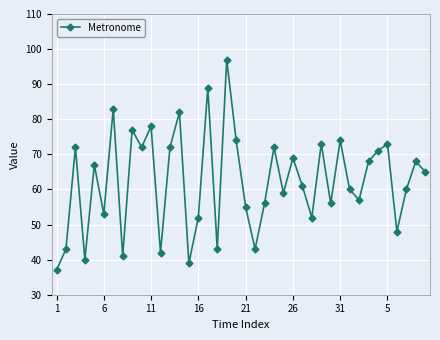

What is the sum of all values?

2493